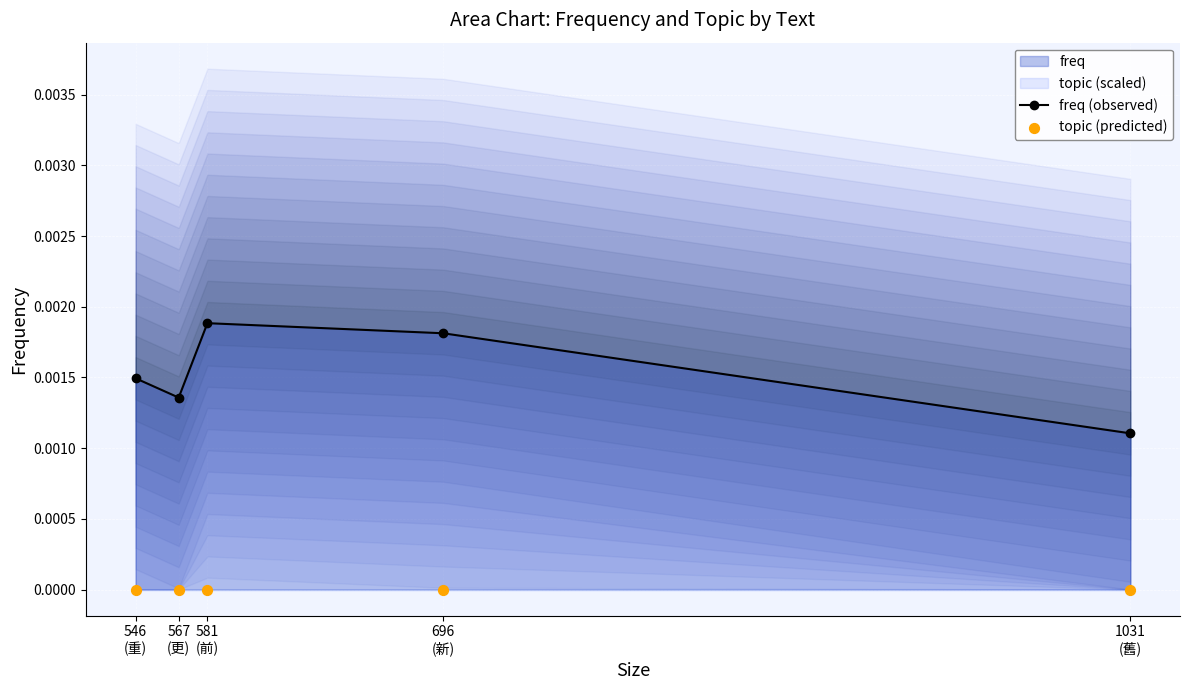

Which series has the largest Y range (max minus min)?

freq (observed)